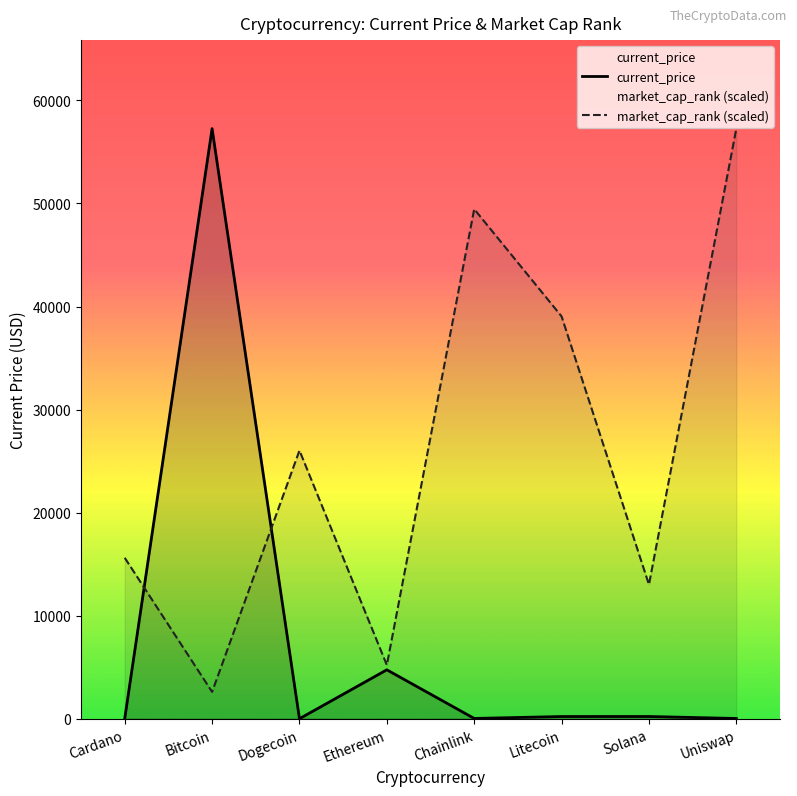

Which series has the widest spread of values?

current_price